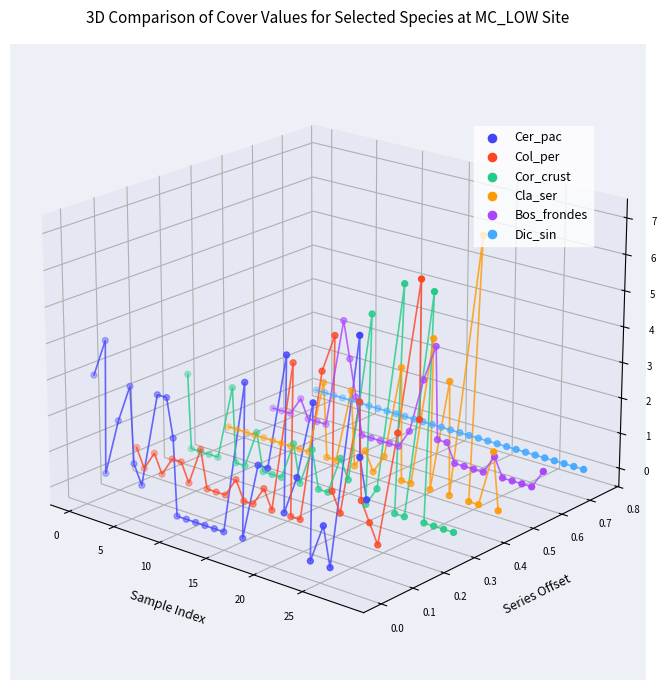

Which series contains the highest Y value?

Cla_ser